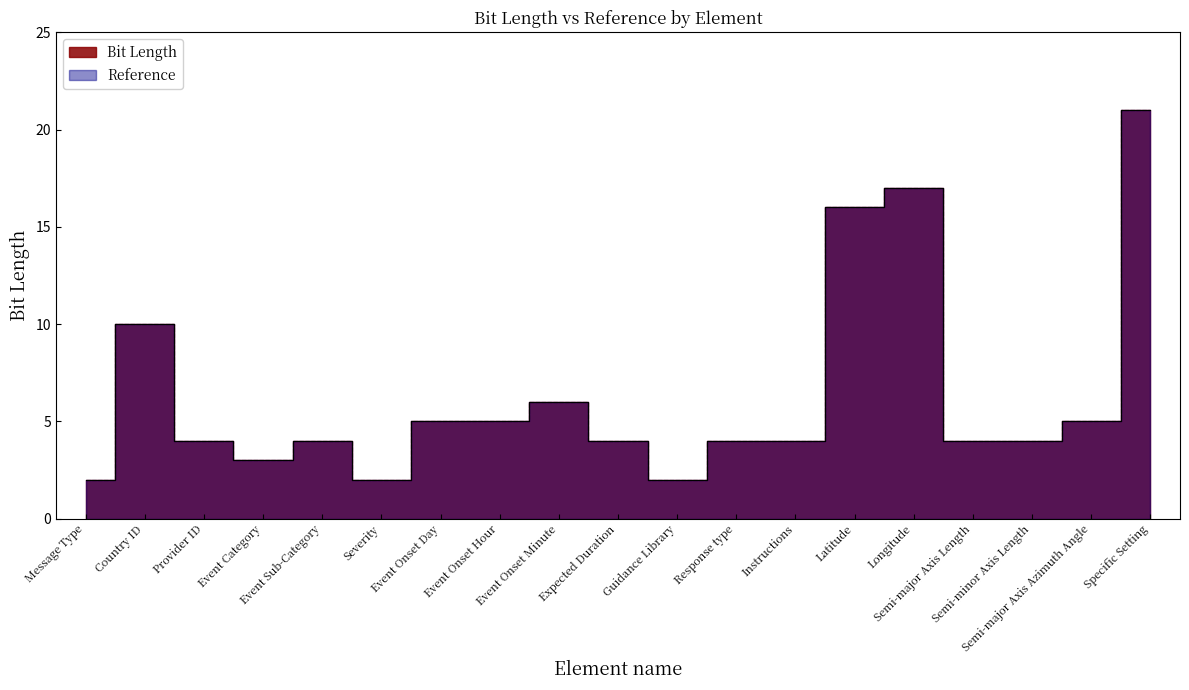

At which category is the sum across all series the highest?

Specific Setting